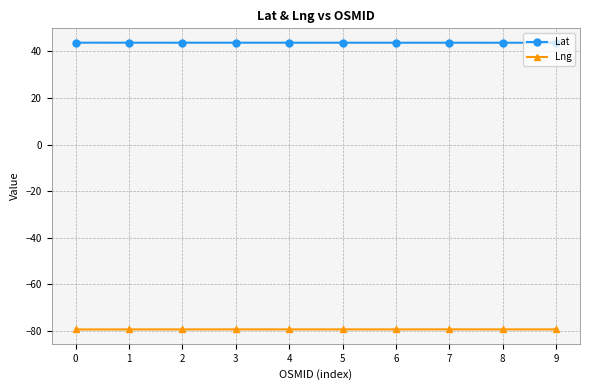

Is it true that Lng equals -130.9 at 9?

False